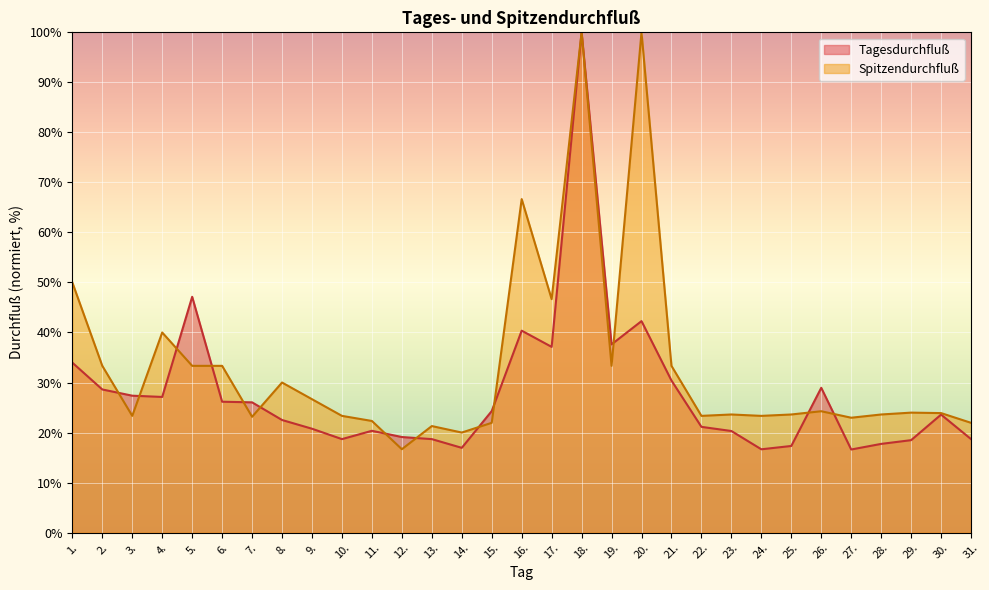

How many values in the Spitzendurchfluß series exceed 23?

24